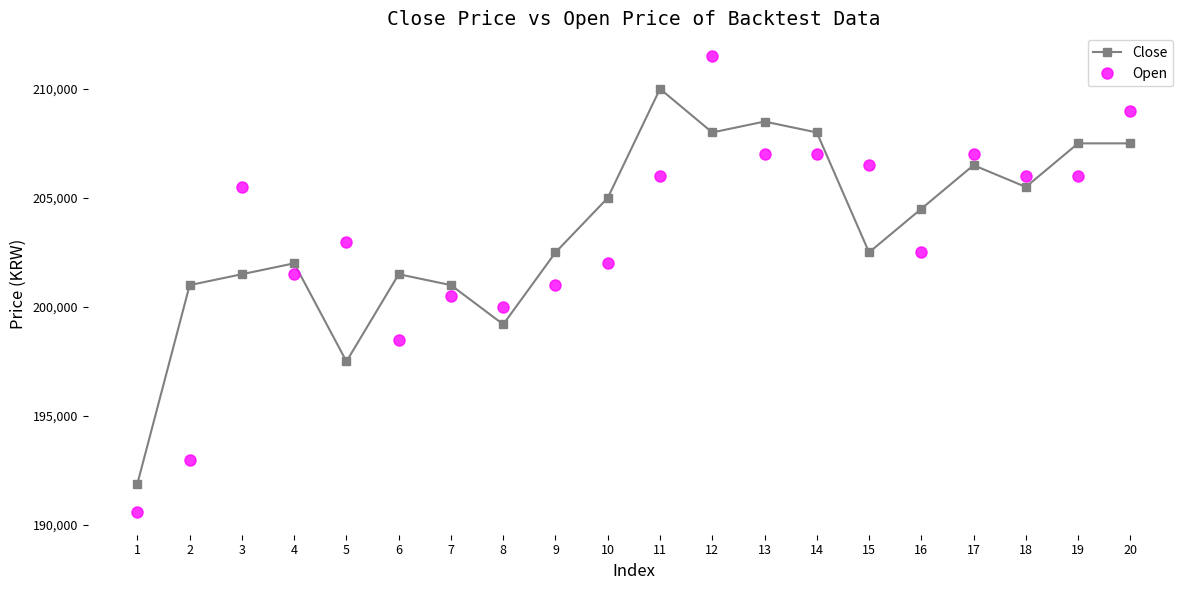

What is the sum of all Close values?

4071600